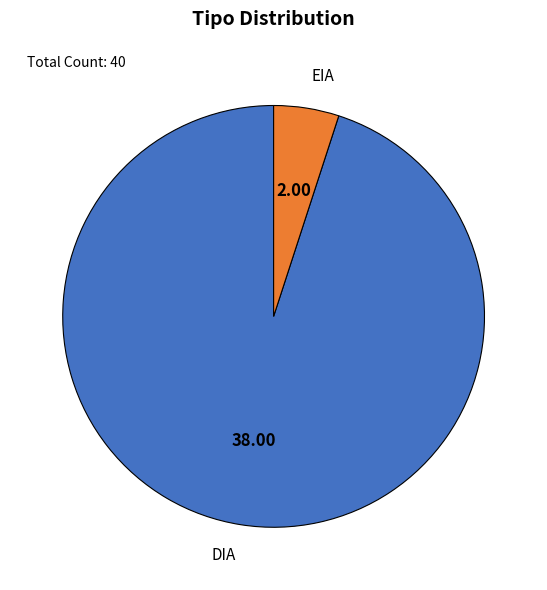

Which category has the biggest portion of the pie?

DIA